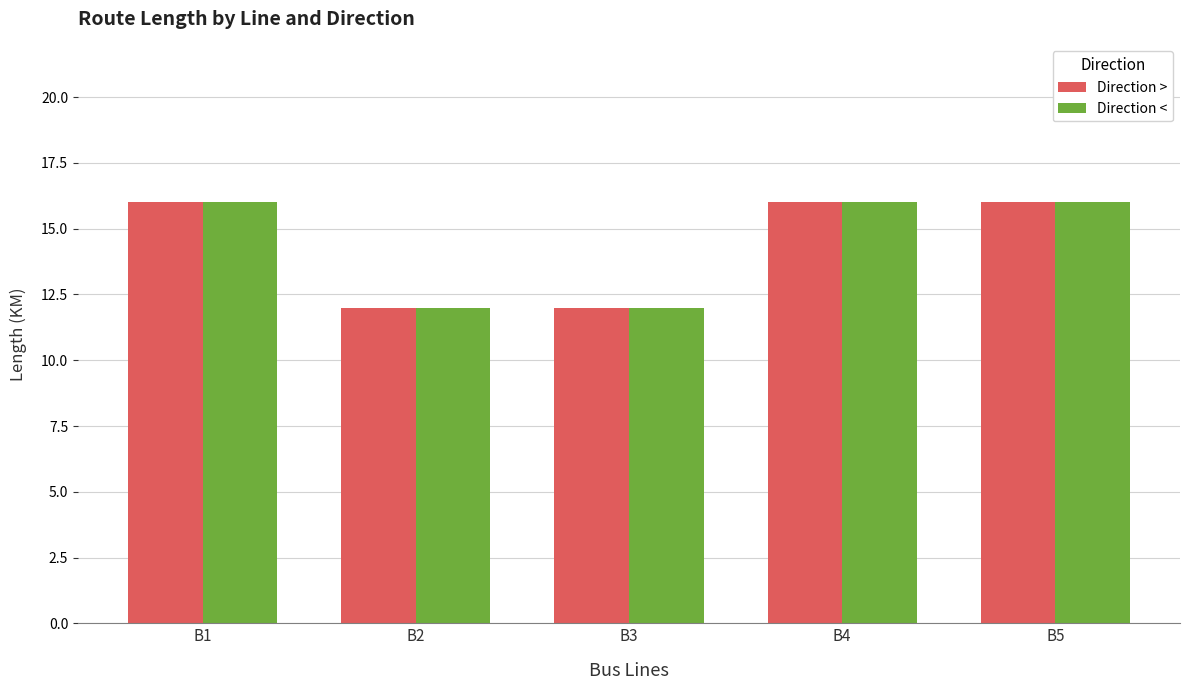

What is the highest value of the Direction < series?

16